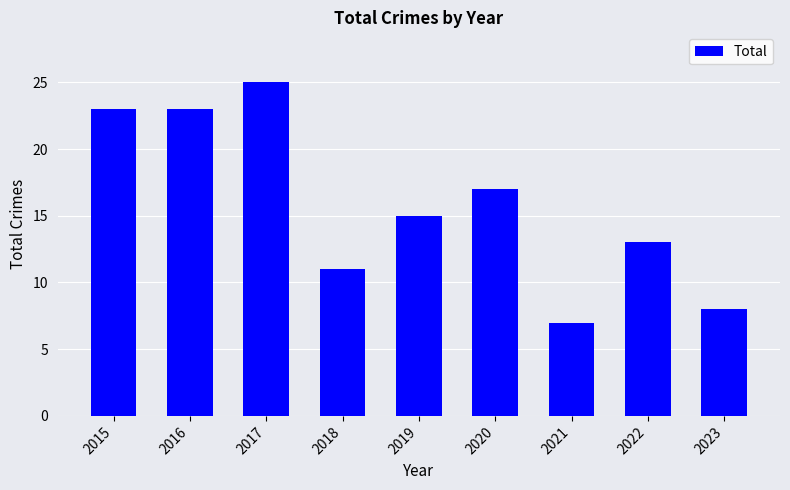

How many distinct data groups are displayed?

1